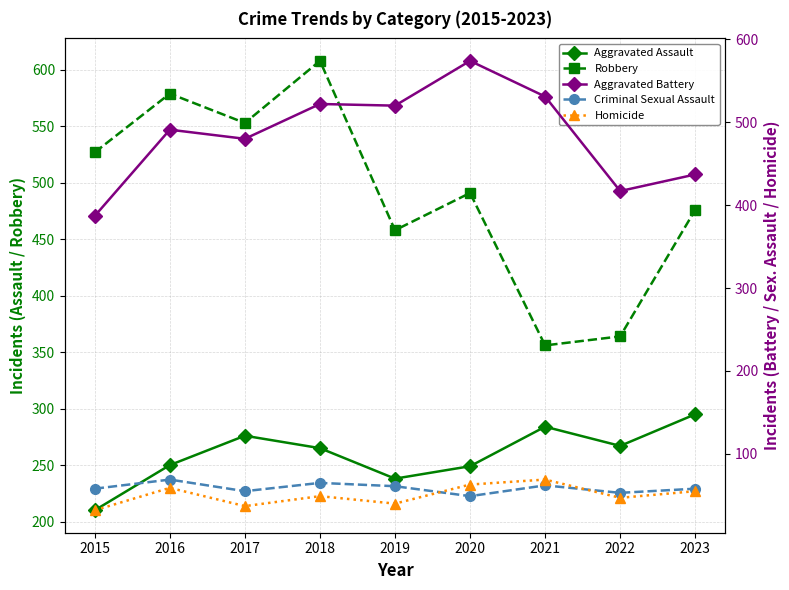

What is the maximum value shown in the chart?

608